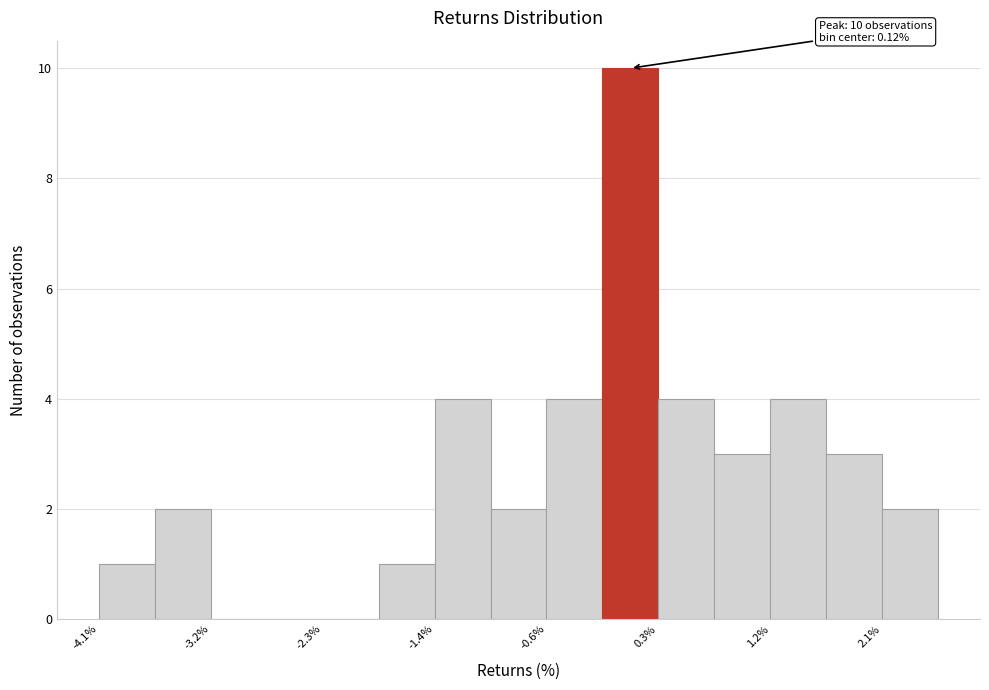

Over which range of the x-axis is the bar tallest?

-0.1 to 0.3